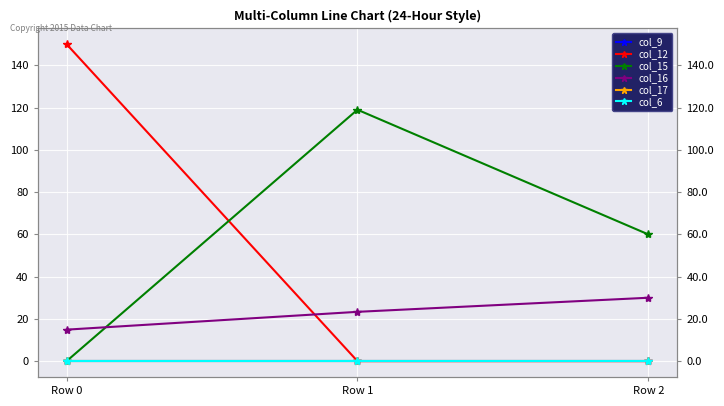

What is the greatest value displayed?

150.0